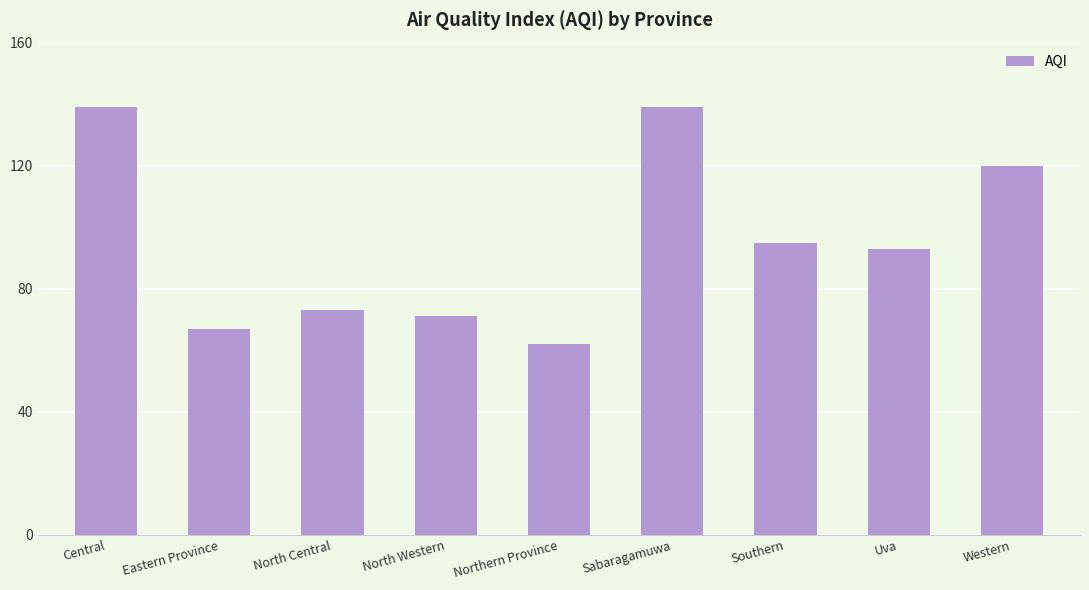

At which label does the data first exceed 93?

Central